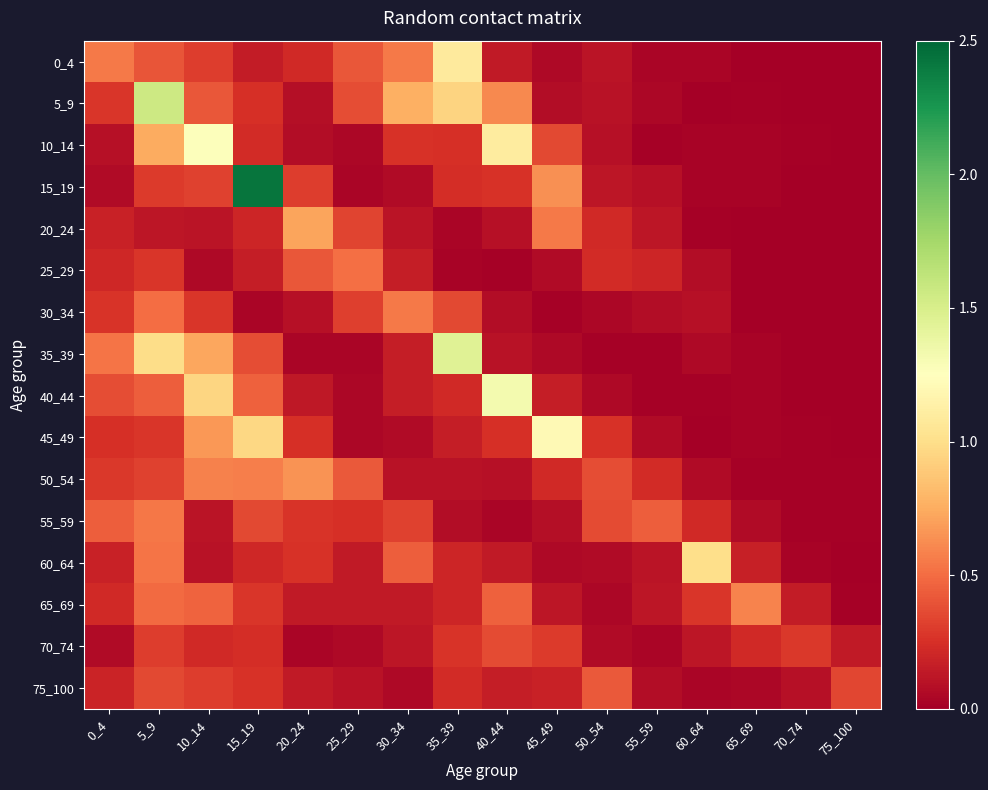

Reading left to right, list all the values displayed in this chart.

0_4: 0_4=0.5	5_9=0.4	10_14=0.3	15_19=0.2	20_24=0.2	25_29=0.4	30_34=0.6	35_39=1.1	40_44=0.1	45_49=0.0	50_54=0.1	55_59=0.0	60_64=0.0	65_69=0.0	70_74=0.0	75_100=0.0
5_9: 0_4=0.3	5_9=1.6	10_14=0.4	15_19=0.2	20_24=0.1	25_29=0.4	30_34=0.8	35_39=0.9	40_44=0.6	45_49=0.1	50_54=0.1	55_59=0.0	60_64=0.0	65_69=0.0	70_74=0.0	75_100=0.0
10_14: 0_4=0.1	5_9=0.8	10_14=1.3	15_19=0.2	20_24=0.1	25_29=0.0	30_34=0.3	35_39=0.3	40_44=1.1	45_49=0.4	50_54=0.1	55_59=0.0	60_64=0.0	65_69=0.0	70_74=0.0	75_100=0.0
15_19: 0_4=0.1	5_9=0.3	10_14=0.3	15_19=2.4	20_24=0.3	25_29=0.0	30_34=0.1	35_39=0.2	40_44=0.3	45_49=0.6	50_54=0.1	55_59=0.1	60_64=0.0	65_69=0.0	70_74=0.0	75_100=0.0
20_24: 0_4=0.2	5_9=0.1	10_14=0.1	15_19=0.2	20_24=0.7	25_29=0.3	30_34=0.1	35_39=0.0	40_44=0.1	45_49=0.6	50_54=0.2	55_59=0.1	60_64=0.0	65_69=0.0	70_74=0.0	75_100=0.0
25_29: 0_4=0.2	5_9=0.3	10_14=0.1	15_19=0.2	20_24=0.4	25_29=0.5	30_34=0.2	35_39=0.0	40_44=0.0	45_49=0.1	50_54=0.2	55_59=0.2	60_64=0.1	65_69=0.0	70_74=0.0	75_100=0.0
30_34: 0_4=0.3	5_9=0.5	10_14=0.3	15_19=0.0	20_24=0.1	25_29=0.3	30_34=0.6	35_39=0.4	40_44=0.1	45_49=0.0	50_54=0.0	55_59=0.1	60_64=0.1	65_69=0.0	70_74=0.0	75_100=0.0
35_39: 0_4=0.5	5_9=1.0	10_14=0.7	15_19=0.4	20_24=0.0	25_29=0.0	30_34=0.2	35_39=1.4	40_44=0.1	45_49=0.1	50_54=0.0	55_59=0.0	60_64=0.1	65_69=0.0	70_74=0.0	75_100=0.0
40_44: 0_4=0.4	5_9=0.4	10_14=1.0	15_19=0.4	20_24=0.1	25_29=0.0	30_34=0.2	35_39=0.2	40_44=1.3	45_49=0.2	50_54=0.1	55_59=0.0	60_64=0.0	65_69=0.0	70_74=0.0	75_100=0.0
45_49: 0_4=0.2	5_9=0.3	10_14=0.7	15_19=1.0	20_24=0.2	25_29=0.0	30_34=0.1	35_39=0.2	40_44=0.2	45_49=1.2	50_54=0.3	55_59=0.1	60_64=0.0	65_69=0.0	70_74=0.0	75_100=0.0
50_54: 0_4=0.3	5_9=0.3	10_14=0.6	15_19=0.6	20_24=0.6	25_29=0.4	30_34=0.1	35_39=0.1	40_44=0.1	45_49=0.2	50_54=0.4	55_59=0.2	60_64=0.1	65_69=0.0	70_74=0.0	75_100=0.0
55_59: 0_4=0.4	5_9=0.5	10_14=0.1	15_19=0.4	20_24=0.3	25_29=0.2	30_34=0.3	35_39=0.1	40_44=0.0	45_49=0.1	50_54=0.4	55_59=0.4	60_64=0.2	65_69=0.1	70_74=0.0	75_100=0.0
60_64: 0_4=0.2	5_9=0.5	10_14=0.1	15_19=0.2	20_24=0.3	25_29=0.1	30_34=0.4	35_39=0.2	40_44=0.1	45_49=0.1	50_54=0.1	55_59=0.1	60_64=1.0	65_69=0.2	70_74=0.0	75_100=0.0
65_69: 0_4=0.2	5_9=0.5	10_14=0.5	15_19=0.3	20_24=0.1	25_29=0.1	30_34=0.1	35_39=0.2	40_44=0.5	45_49=0.1	50_54=0.0	55_59=0.1	60_64=0.3	65_69=0.6	70_74=0.2	75_100=0.0
70_74: 0_4=0.1	5_9=0.3	10_14=0.2	15_19=0.2	20_24=0.0	25_29=0.1	30_34=0.1	35_39=0.3	40_44=0.4	45_49=0.3	50_54=0.1	55_59=0.0	60_64=0.1	65_69=0.2	70_74=0.3	75_100=0.1
75_100: 0_4=0.2	5_9=0.4	10_14=0.3	15_19=0.3	20_24=0.1	25_29=0.1	30_34=0.1	35_39=0.2	40_44=0.2	45_49=0.2	50_54=0.4	55_59=0.1	60_64=0.0	65_69=0.0	70_74=0.1	75_100=0.4